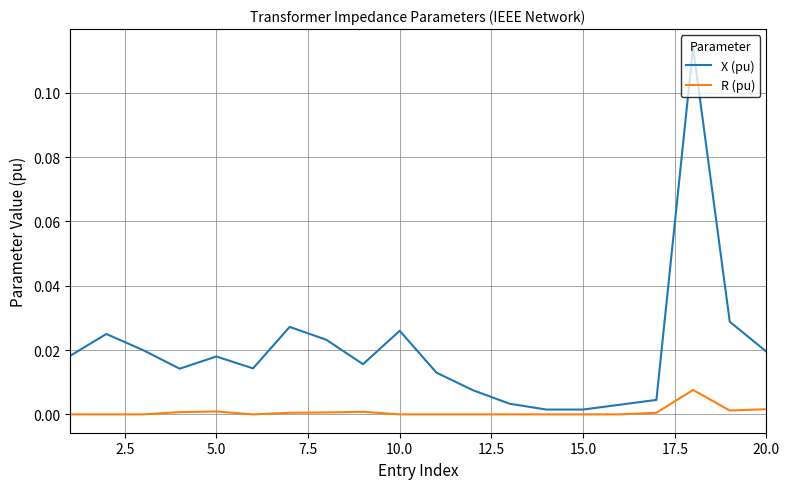

Which series has the largest total across all categories?

X (pu)